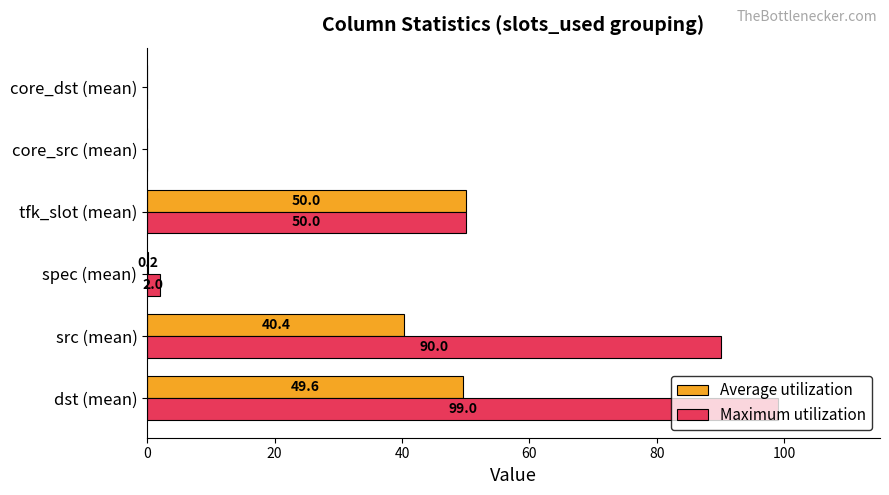

At which category is the sum across all series the highest?

dst (mean)